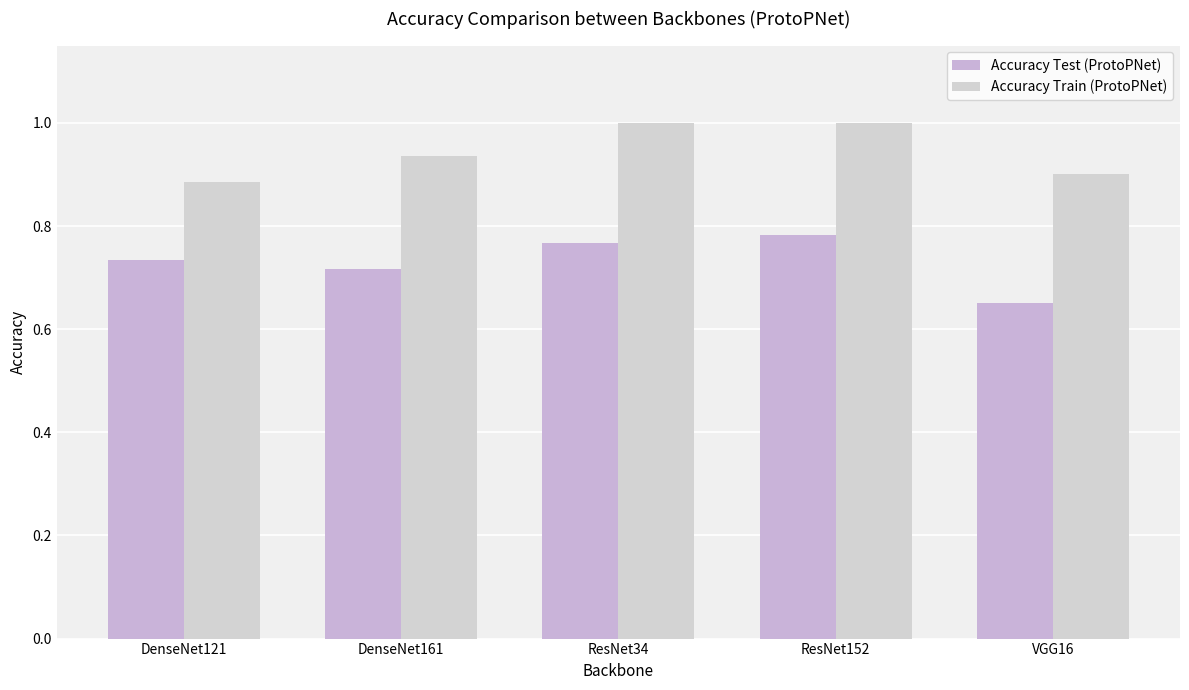

What is the spread (max minus min) of values at DenseNet161?

0.2